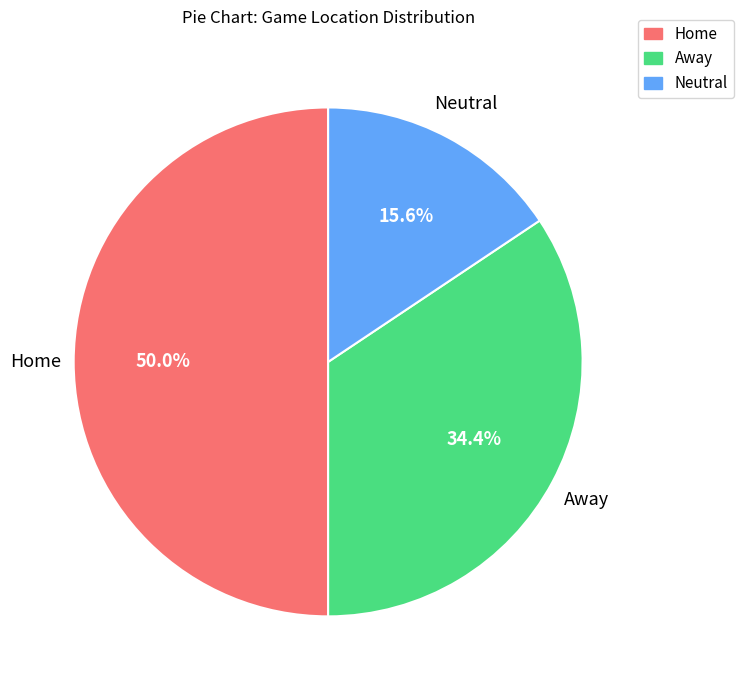

How many slices are in this pie chart?

3